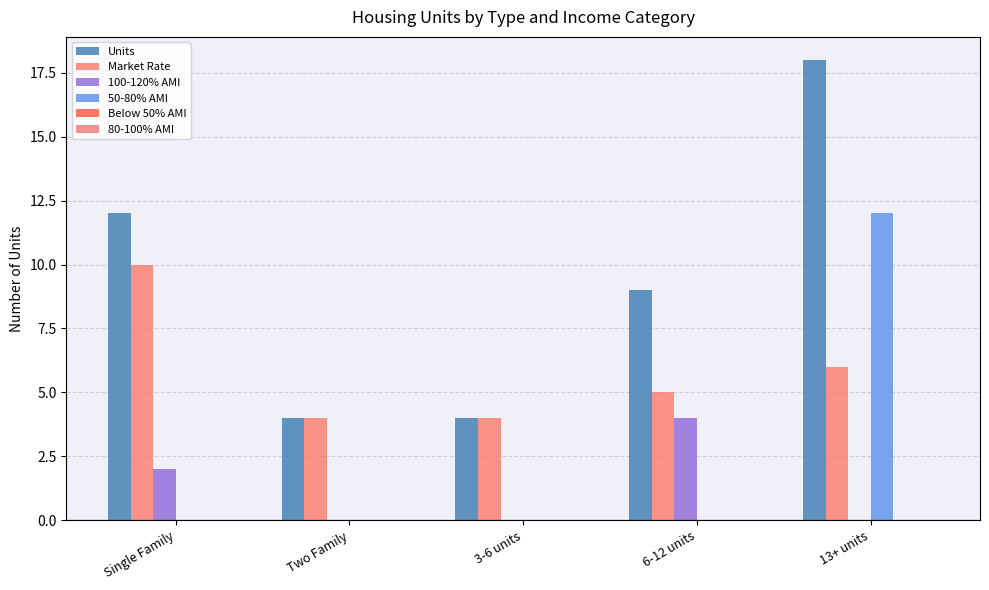

Are the bars grouped side by side (vs. stacked)?

Yes